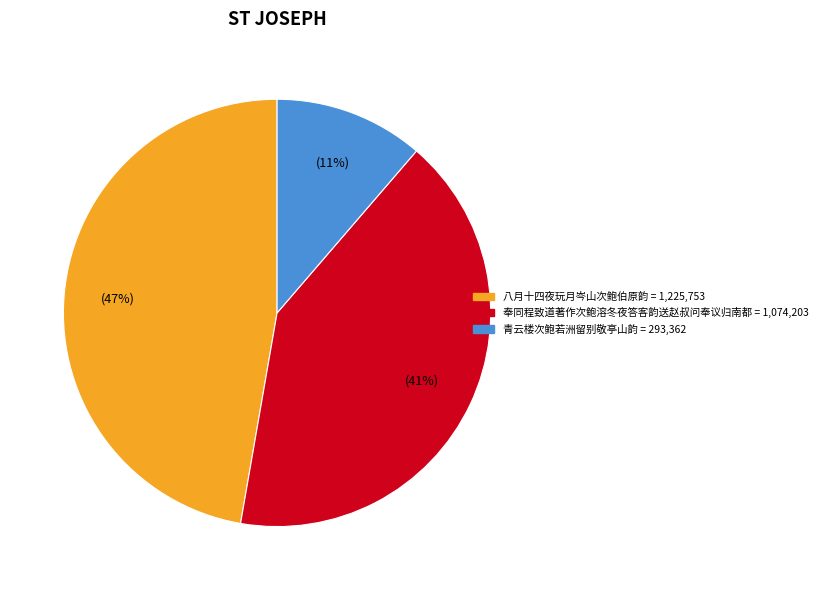

Count the number of slices in the pie.

3